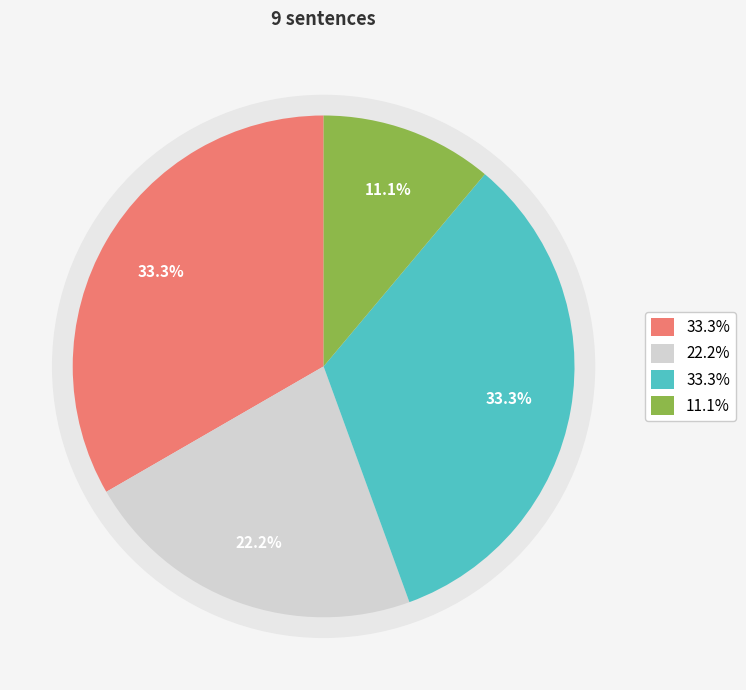

Rank the categories by value from lowest to highest.

message_3, message_1, message_0, message_2